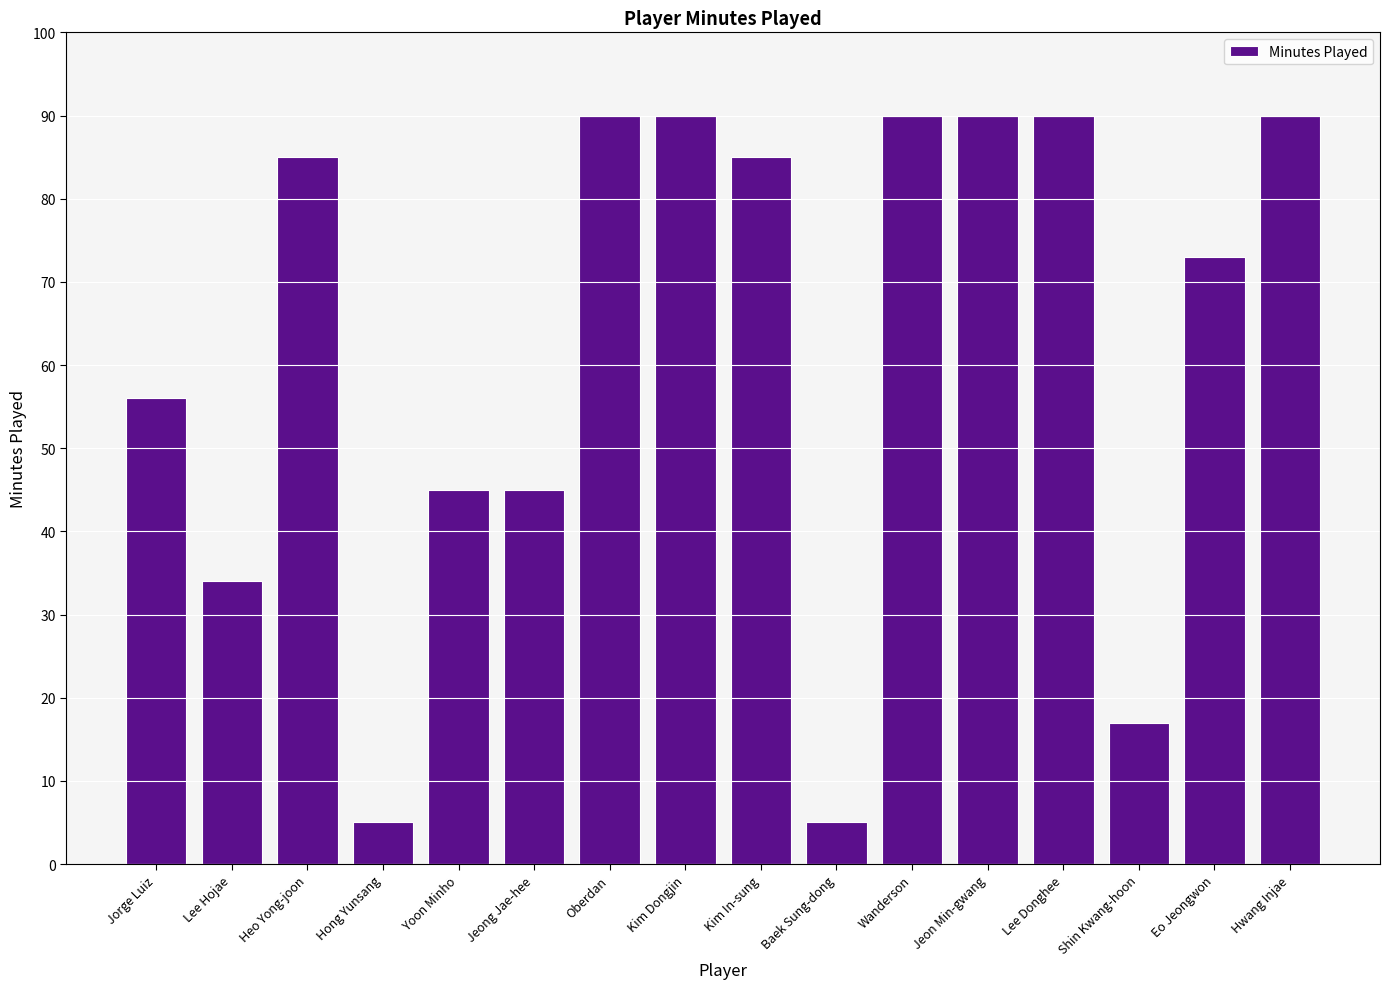

What is the sum of all values?

990